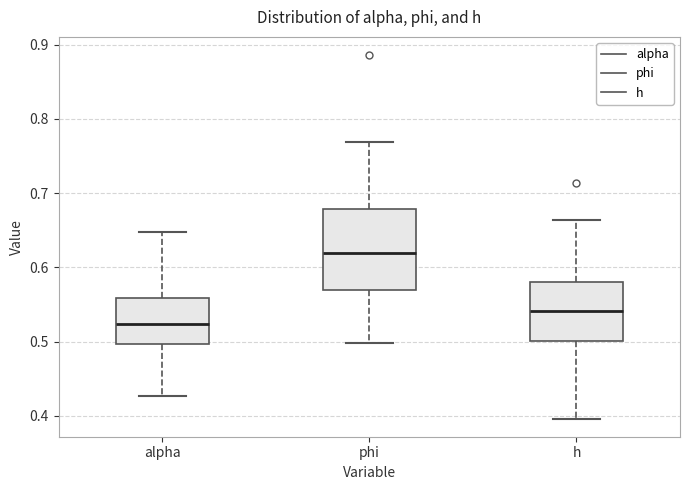

Reading left to right, read every box against the y-axis: the position of its median line, the range the box covers, and the ends of its whiskers. The values are not printed on the chart, so give them approximately, as read against the axis.

alpha: median 0.52, box 0.50 to 0.56, whiskers 0.43 to 0.65
phi: median 0.62, box 0.57 to 0.68, whiskers 0.50 to 0.77
h: median 0.54, box 0.50 to 0.58, whiskers 0.40 to 0.66